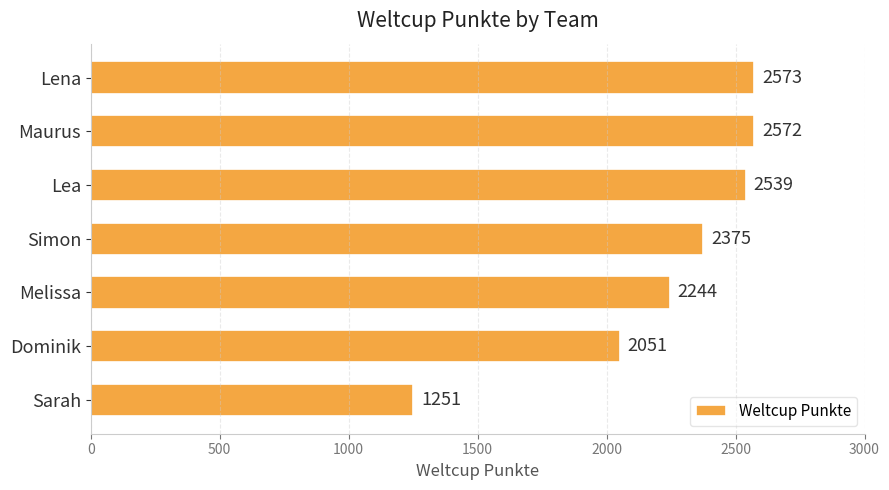

What is the difference between the maximum and minimum values?

1322